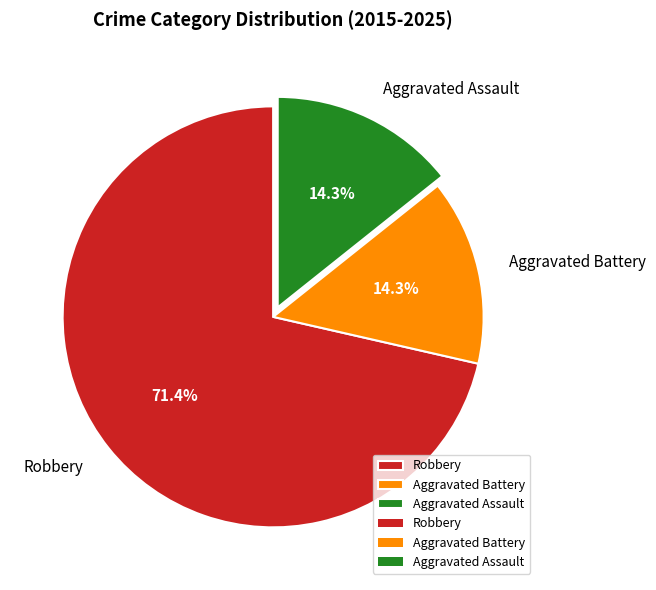

Which category has the biggest portion of the pie?

Robbery